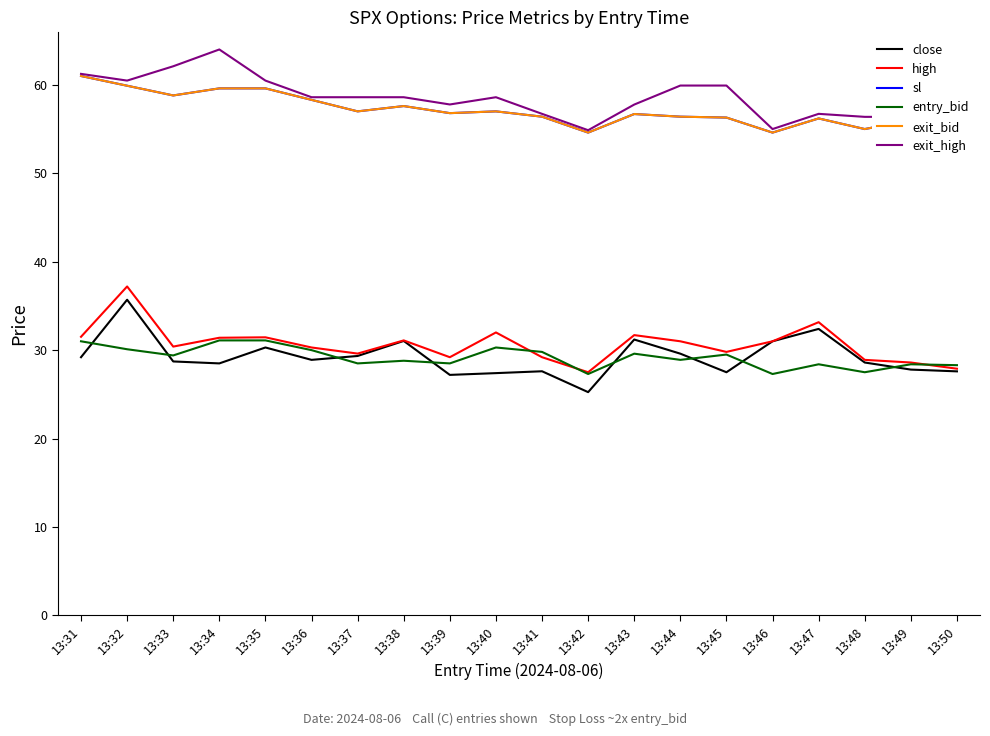

Rank the categories by sl value from highest to lowest.

13:31, 13:32, 13:34, 13:35, 13:33, 13:36, 13:38, 13:37, 13:40, 13:39, 13:43, 13:41, 13:44, 13:45, 13:47, 13:49, 13:50, 13:48, 13:42, 13:46